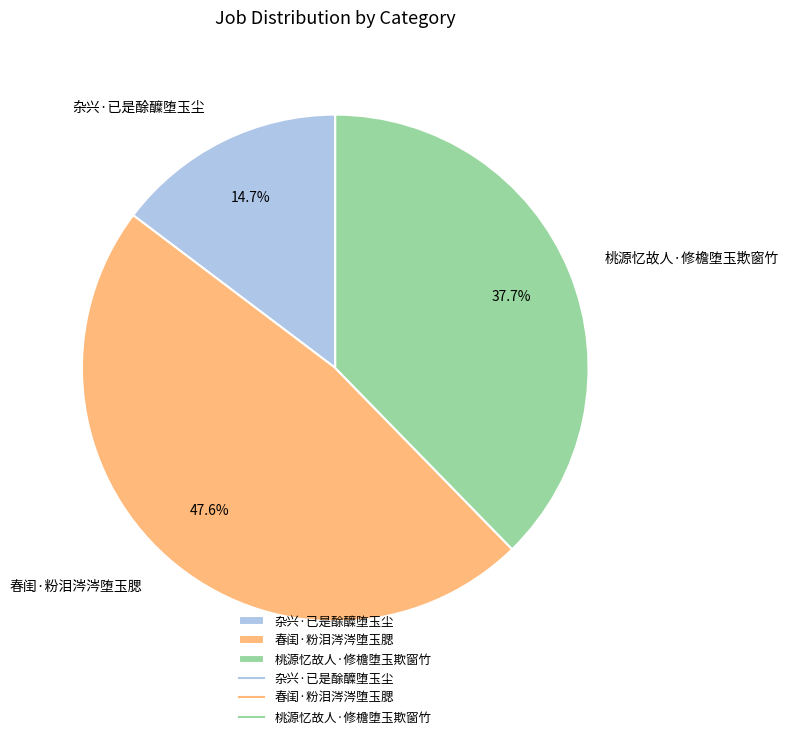

The 春闺·粉泪涔涔堕玉腮 slice represents 40% of the pie. True or false?

False